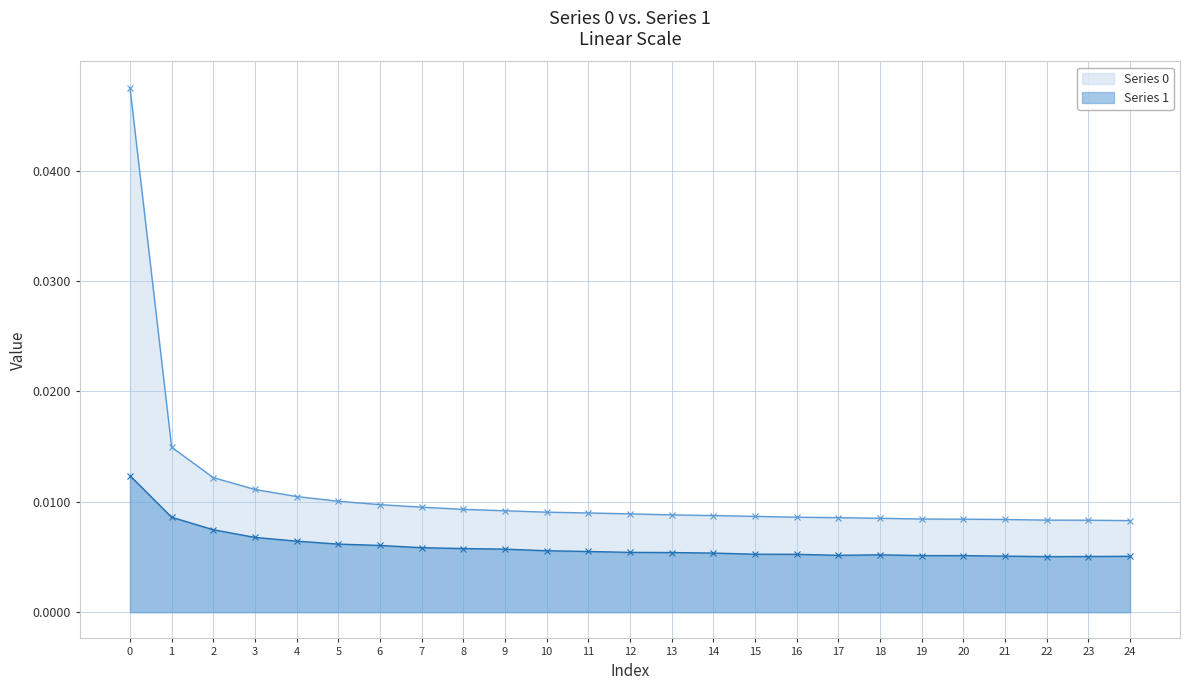

True or false: Series 1 has a value of 0.0 at 10.

False